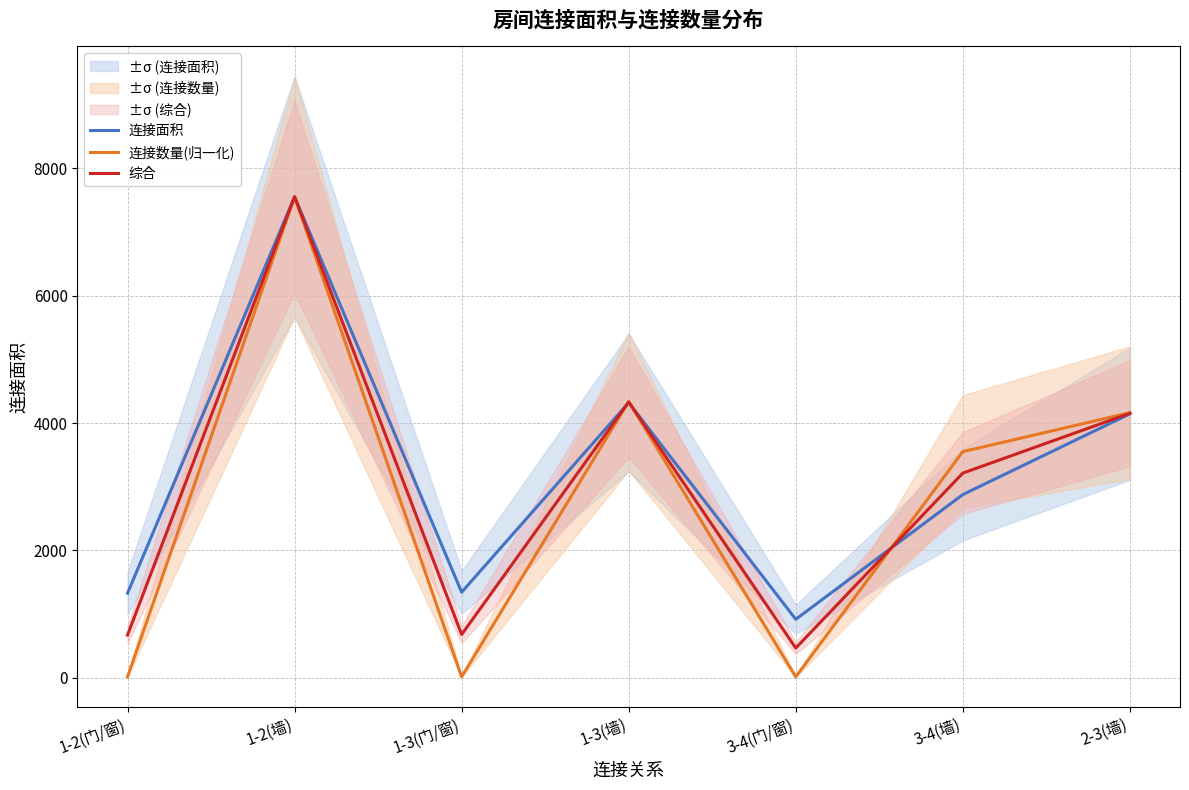

In 综合, how many points are lower than both neighbors (excluding endpoints)?

2